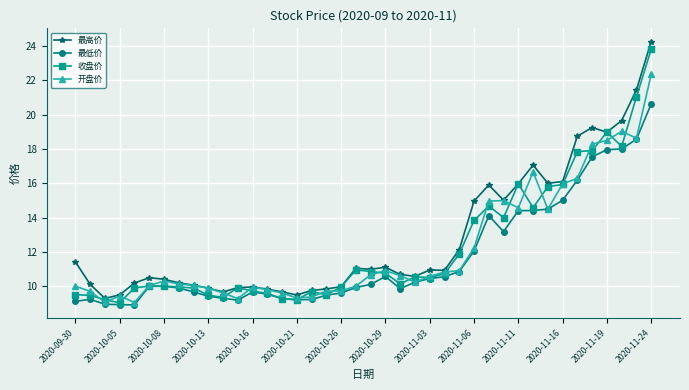

How many data points does each series have?

40